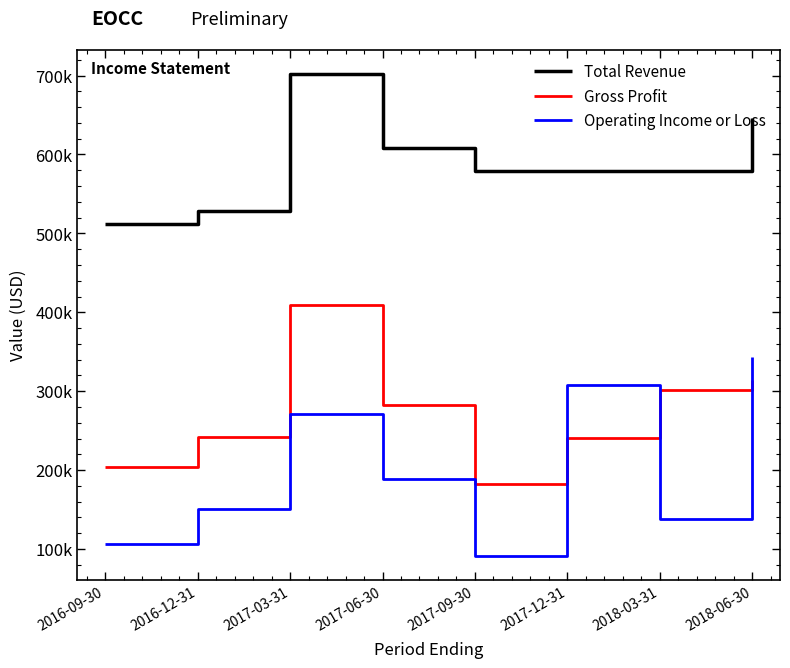

Does the chart have visible grid lines?

No